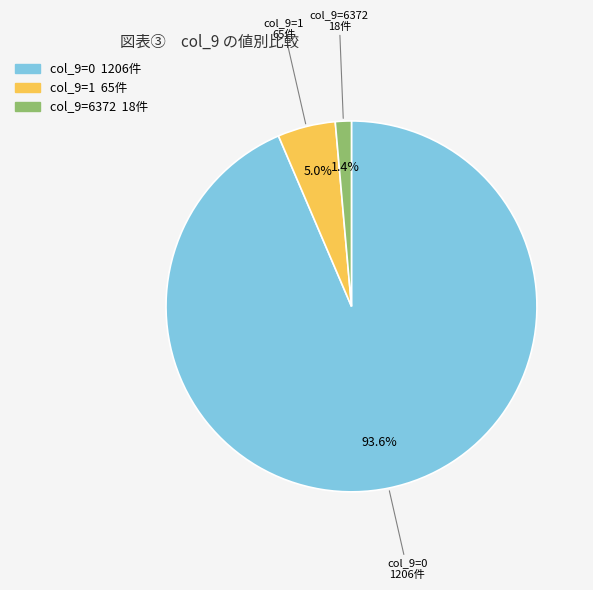

Does any single category account for the majority?

Yes